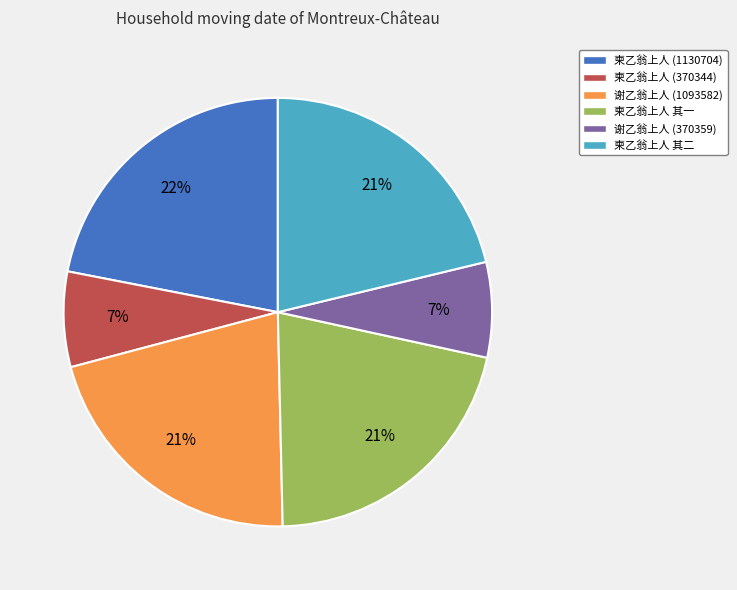

What percentage is the 谢乙翁上人 (370359) slice, to the nearest percent?

7%